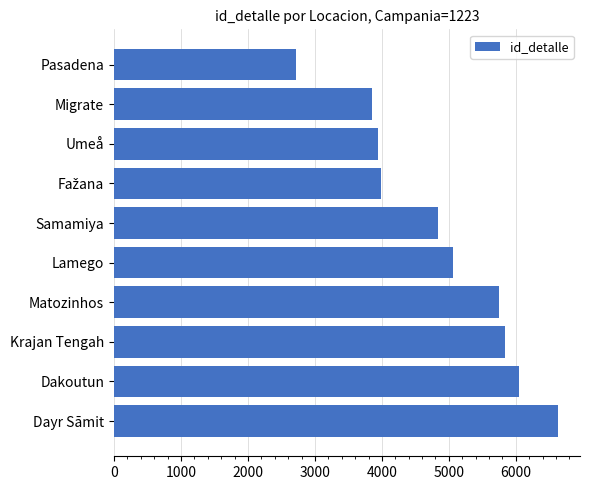

How many data points does each series have?

10